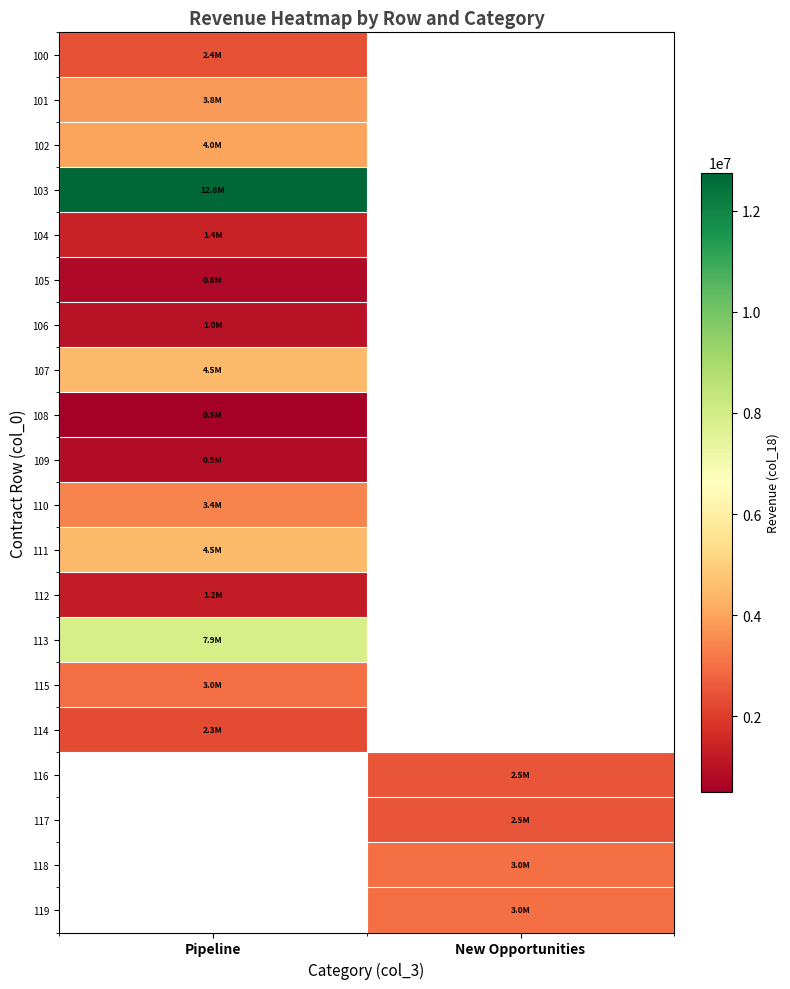

At how many categories does at least one series exceed 10820785?

1